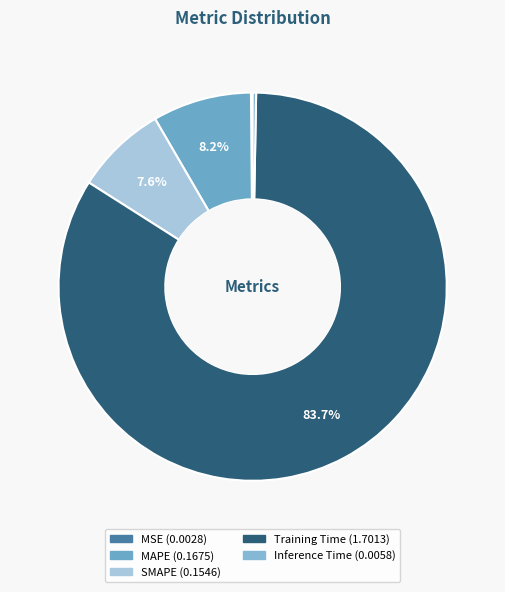

Is there a majority slice in this chart?

Yes